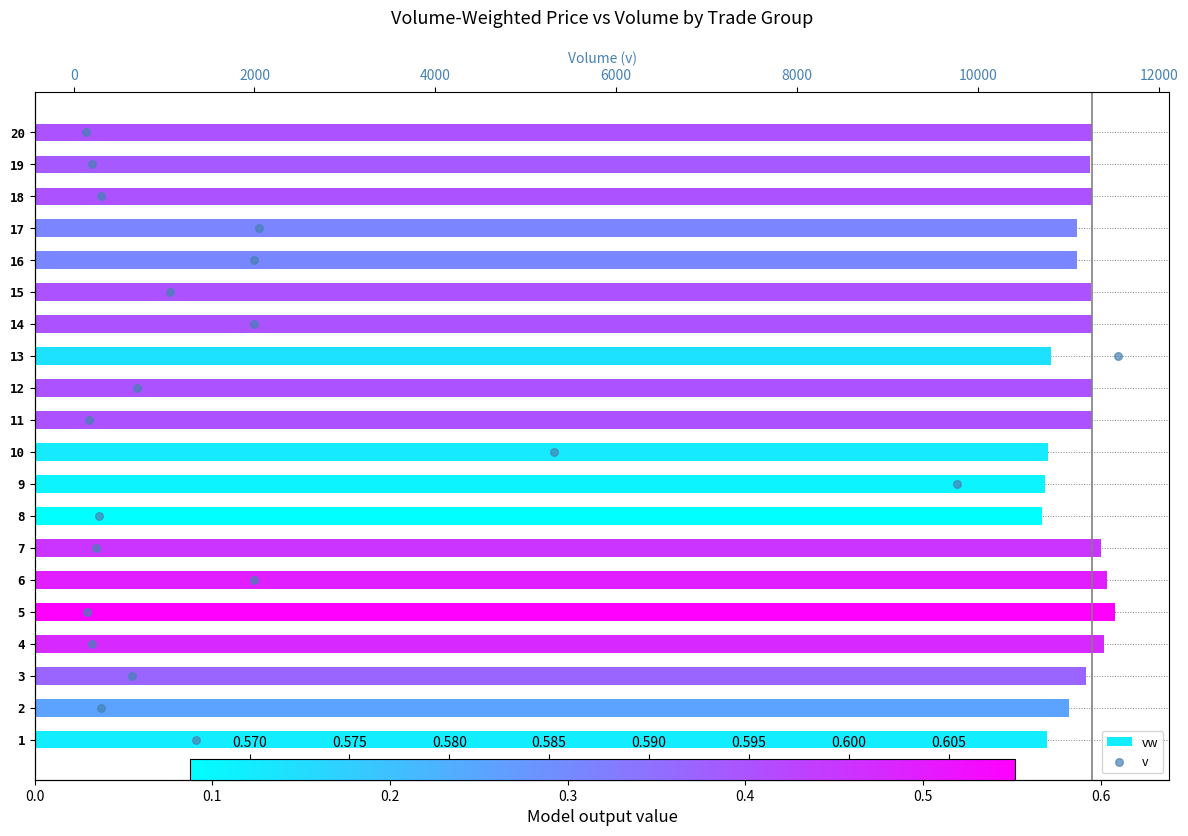

Which series reaches the maximum Y coordinate?

v